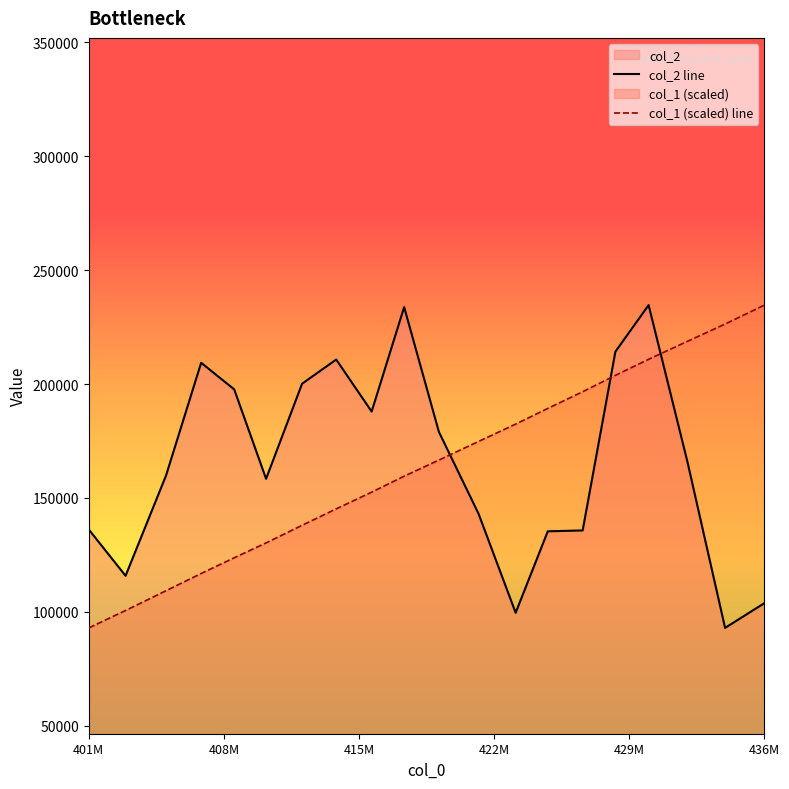

True or false: col_2 line and col_1 (scaled) line intersect in this chart.

True